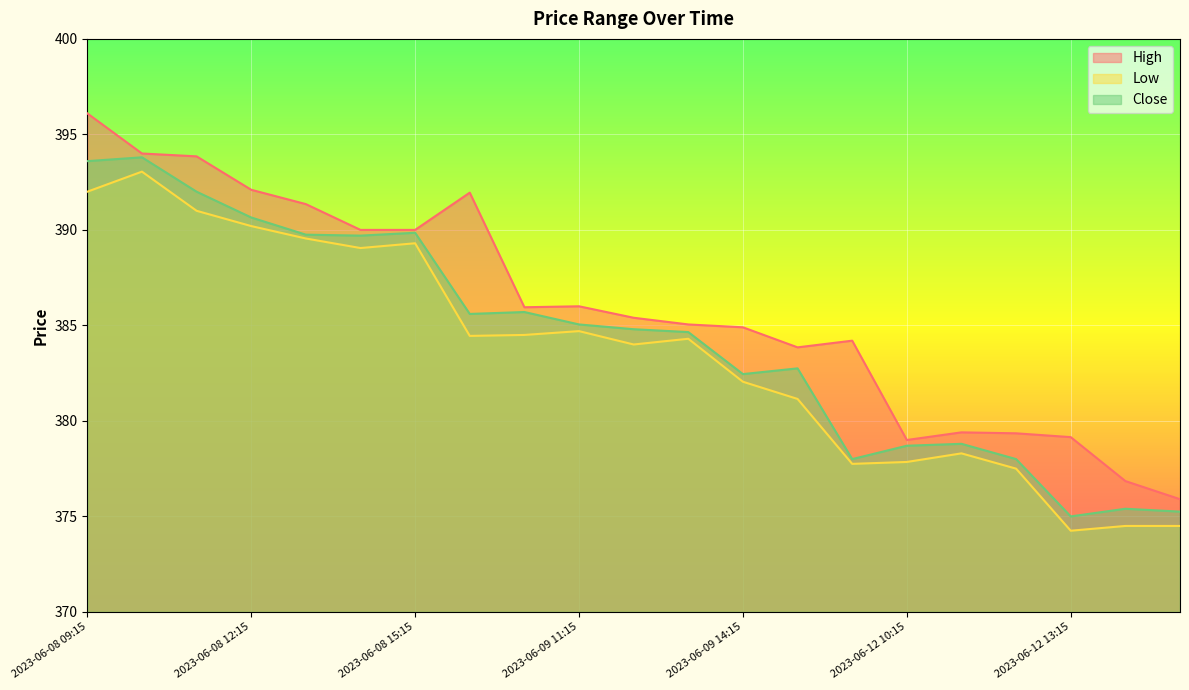

Which category has the lowest value in the Close series?

2023-06-12 13:15